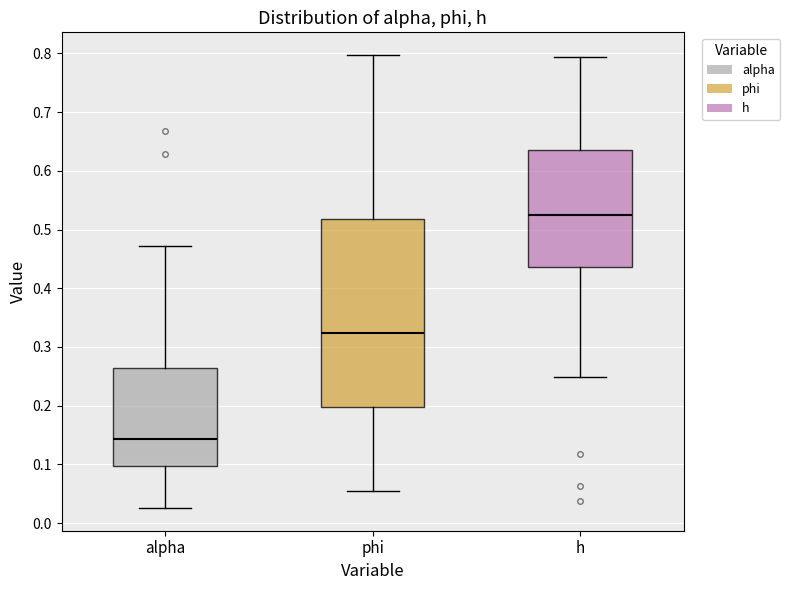

Reading left to right, read every box against the y-axis: the position of its median line, the range the box covers, and the ends of its whiskers. The values are not printed on the chart, so give them approximately, as read against the axis.

alpha: median 0.14, box 0.10 to 0.27, whiskers 0.03 to 0.47
phi: median 0.32, box 0.20 to 0.52, whiskers 0.05 to 0.80
h: median 0.53, box 0.44 to 0.63, whiskers 0.25 to 0.79